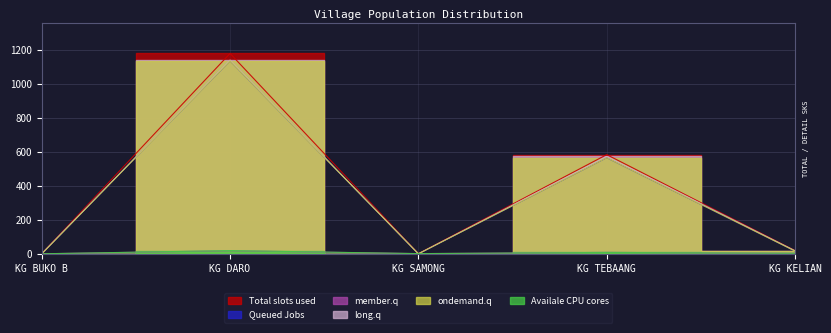

Which series has the widest spread of values?

total